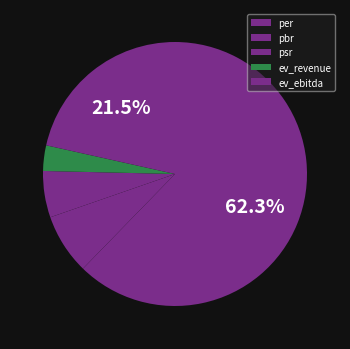

Is psr the majority of the pie?

No